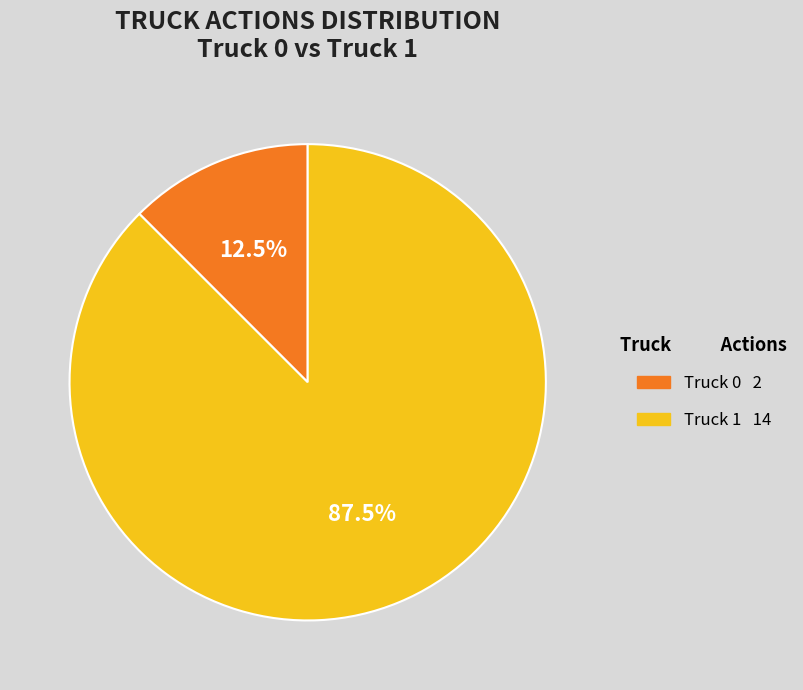

Does any single category account for the majority?

Yes